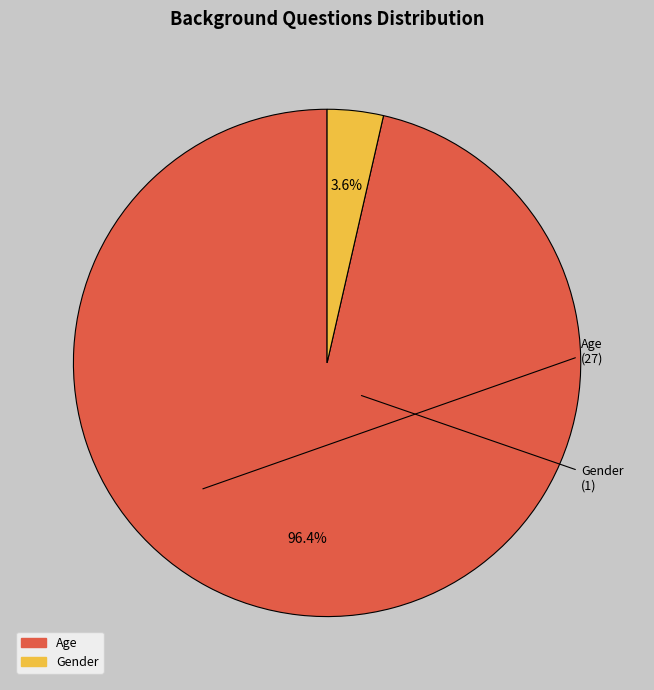

How many slices are in this pie chart?

2